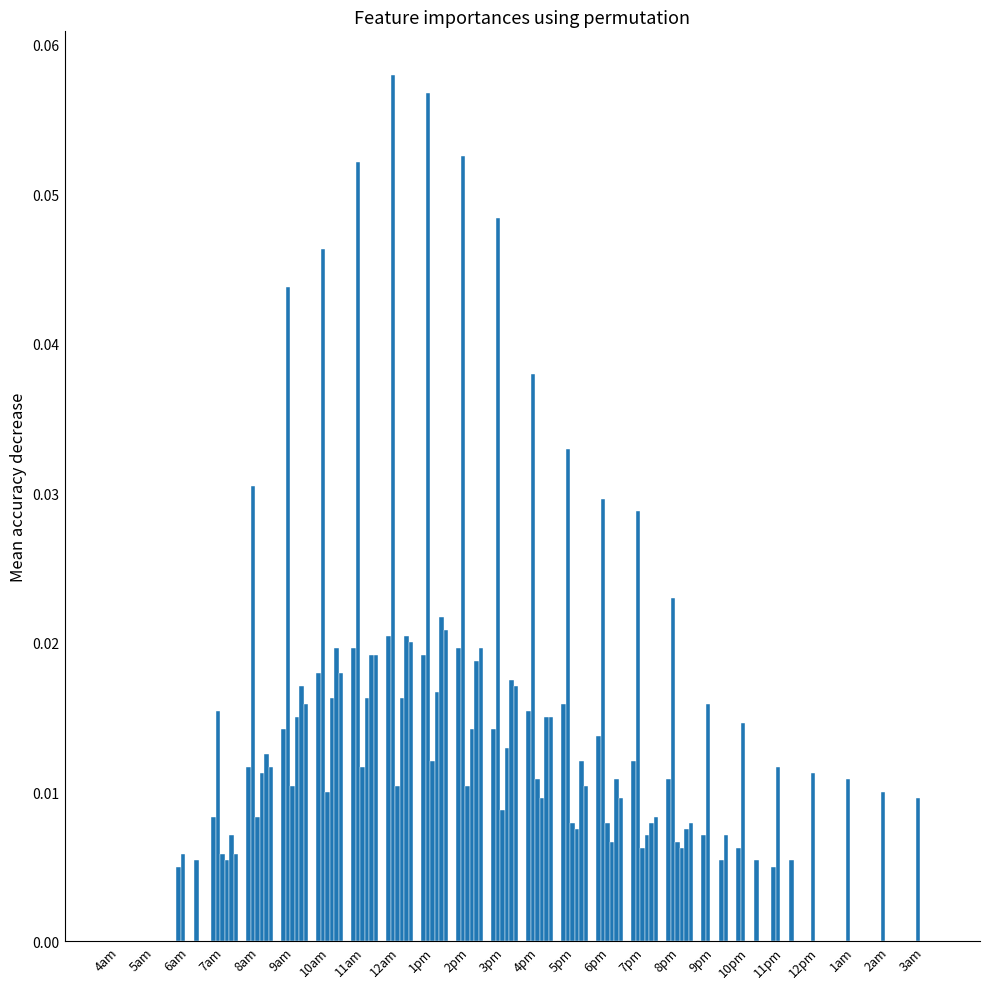

How many series are shown in this chart?

6